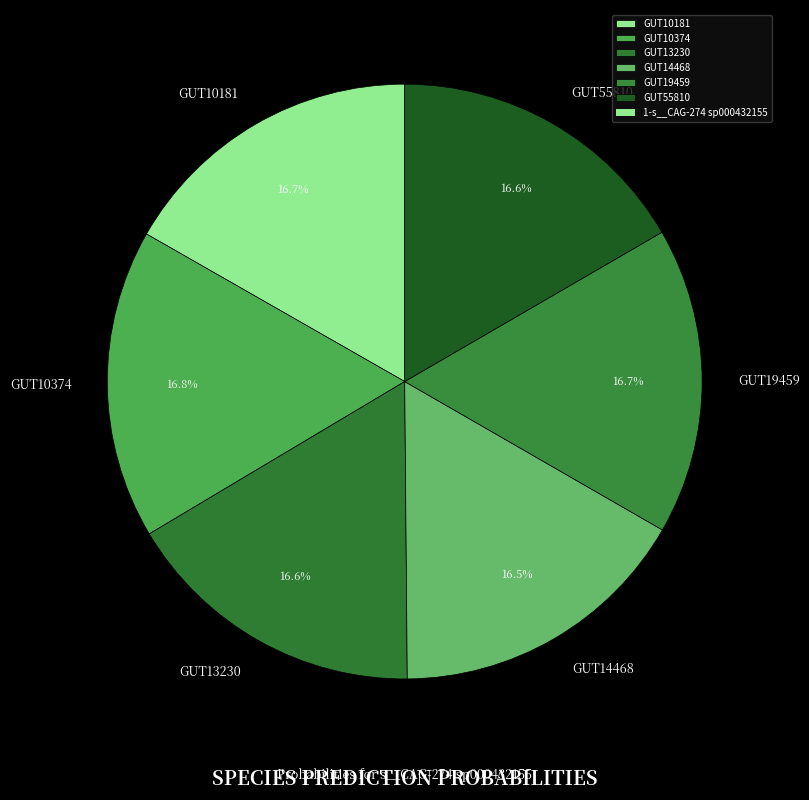

Does GUT10374 represent more than half of the total?

No